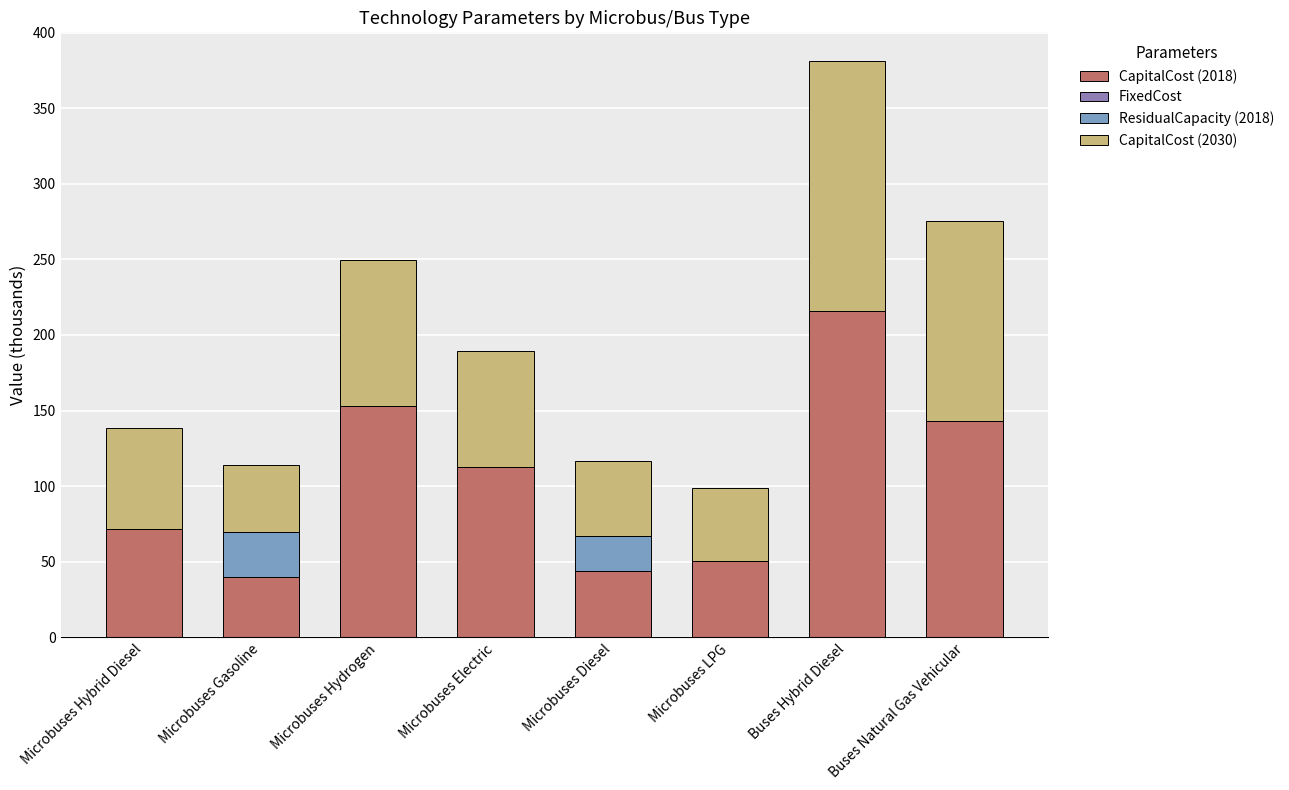

Which category has the highest value in the CapitalCost (2018) series?

Buses Hybrid Diesel